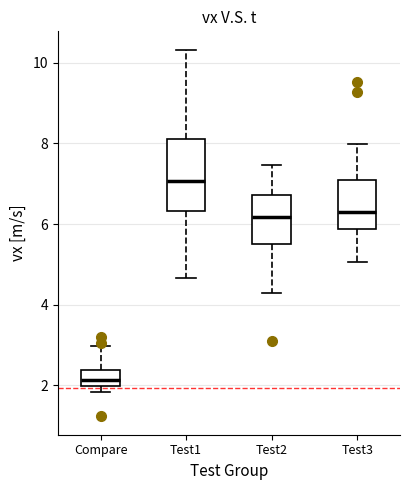

Which box's median line is the highest?

Test1